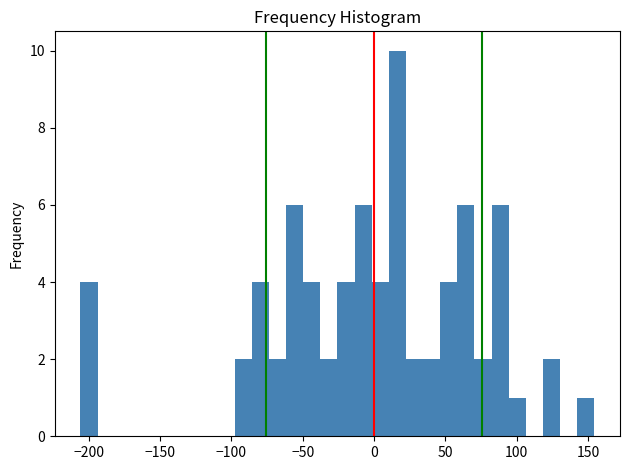

Around what value on the x-axis is the tallest bar? Give the approximate position of its centre, as read against the axis.

15